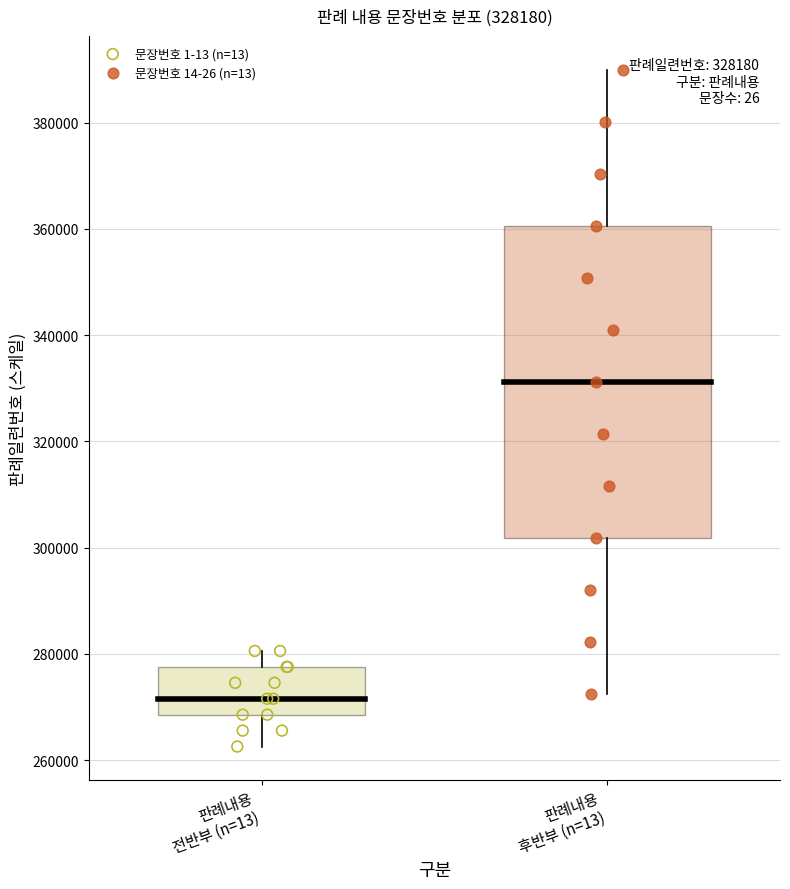

Which series reaches the maximum Y coordinate?

문장번호 14-26 (n=13)